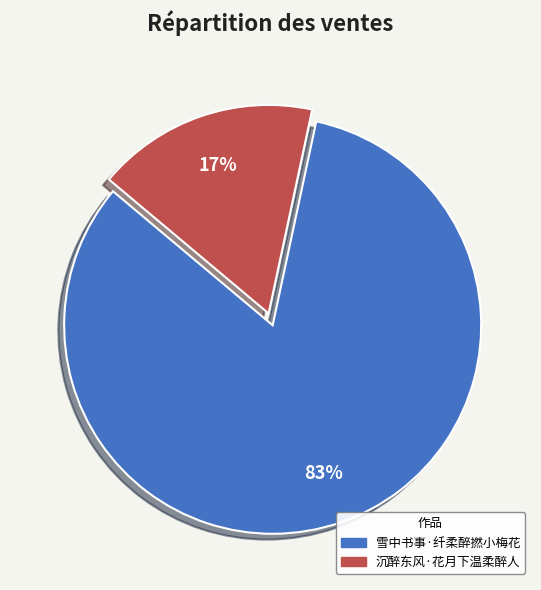

To the nearest percent, what is the average slice percentage?

50%